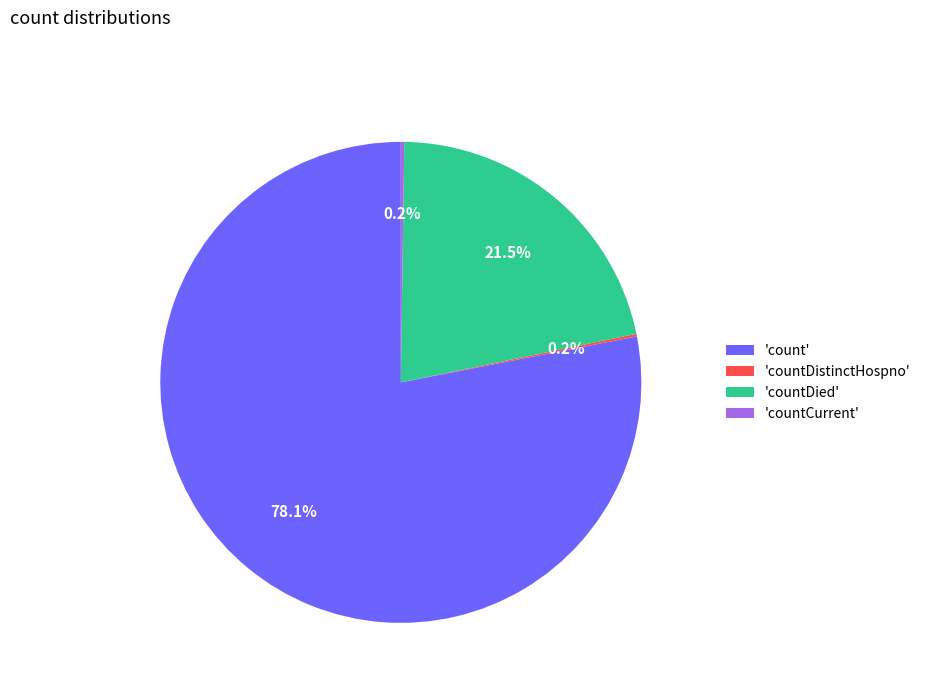

What percentage is NOT represented by 'countDied'?

78.5%